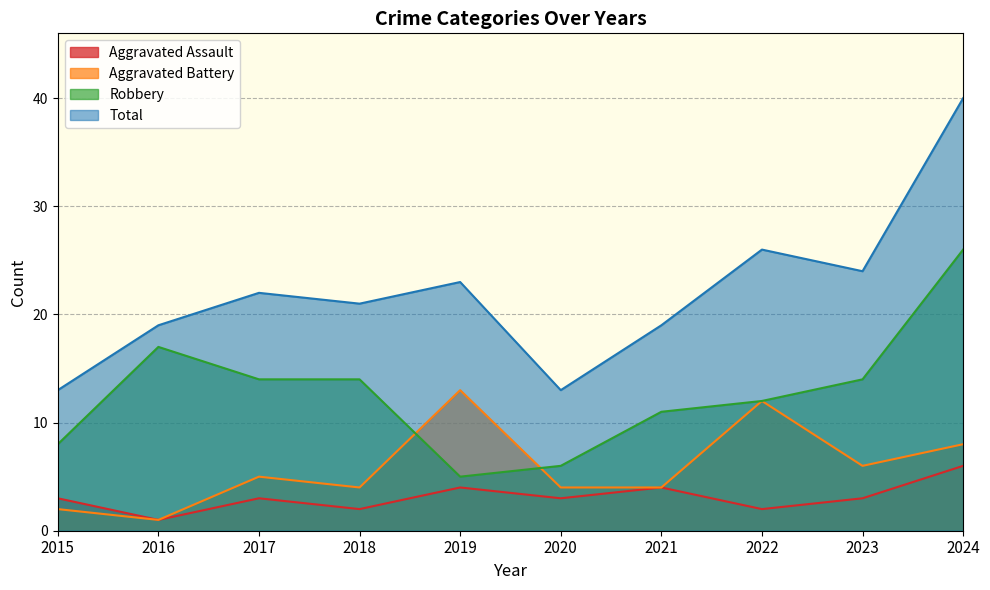

At which label does Aggravated Assault reach its peak?

2024